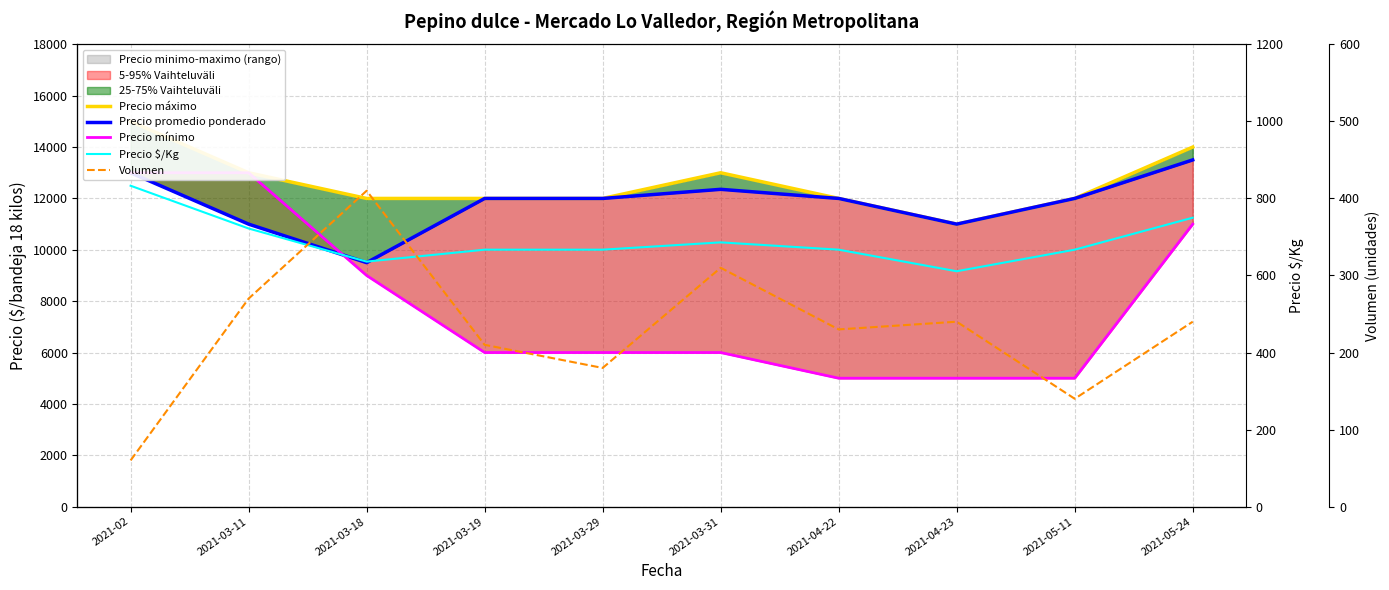

What position from the right is 2021-03-19?

7